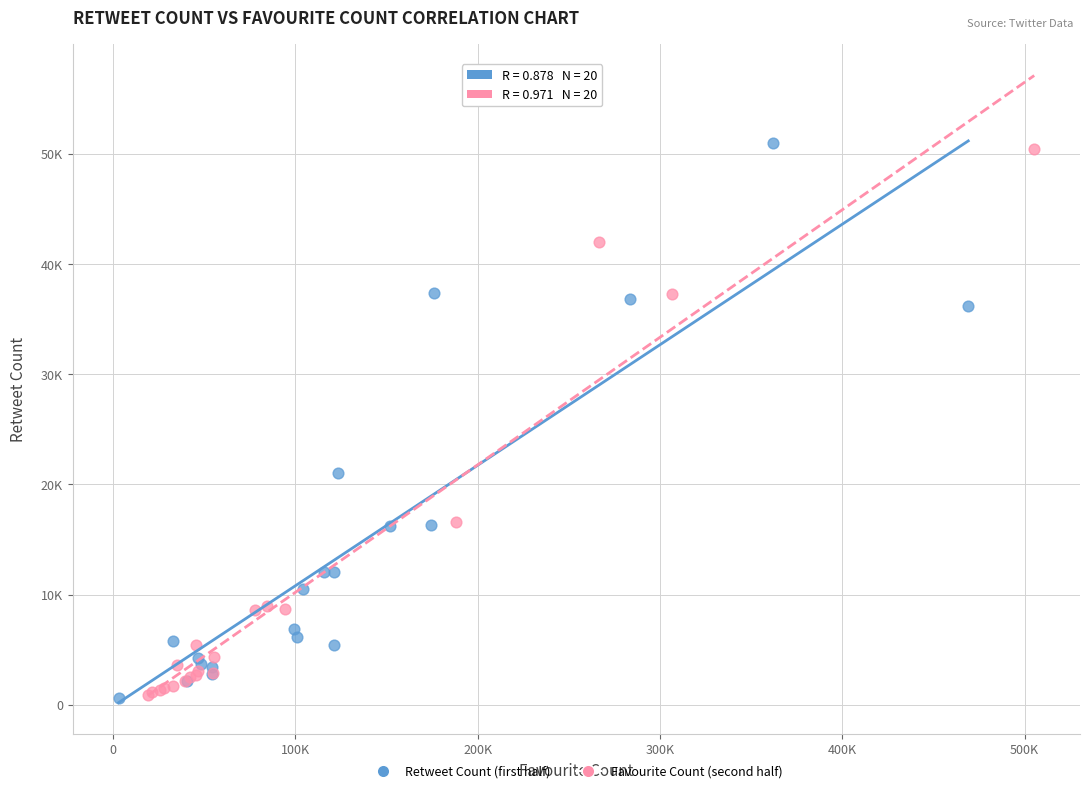

Which series has the widest spread of Y values?

Retweet Count (first half)